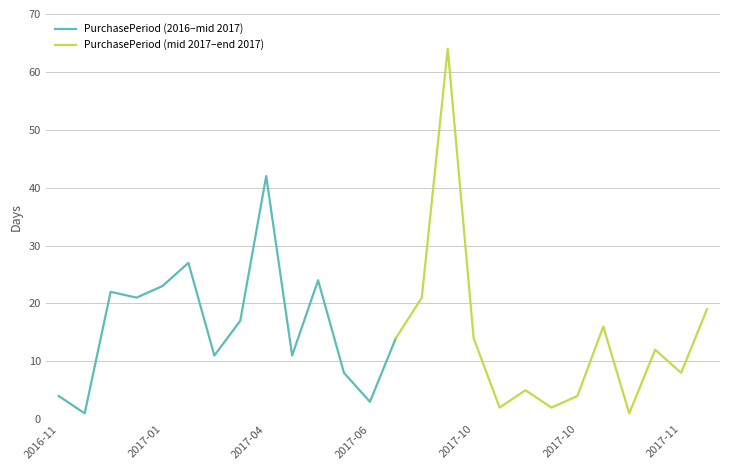

What is the average value?

15